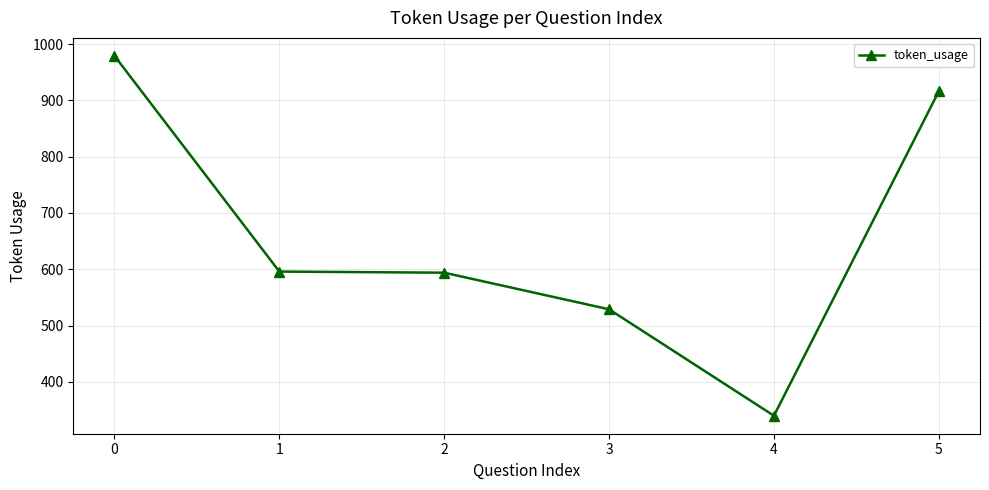

What is the difference between the maximum and second lowest values?

450